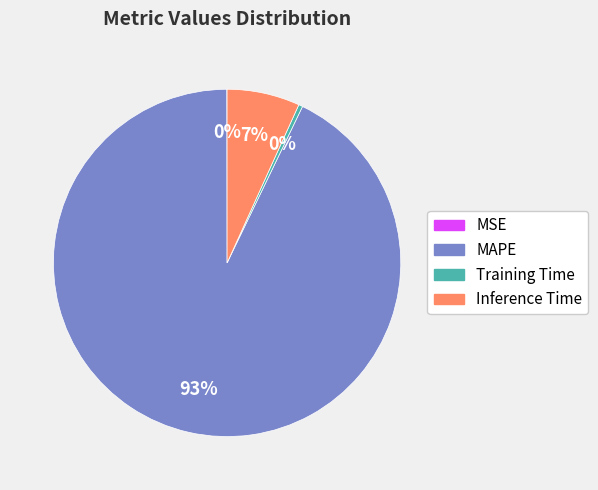

True or false: Inference Time accounts for 7% of the total.

True